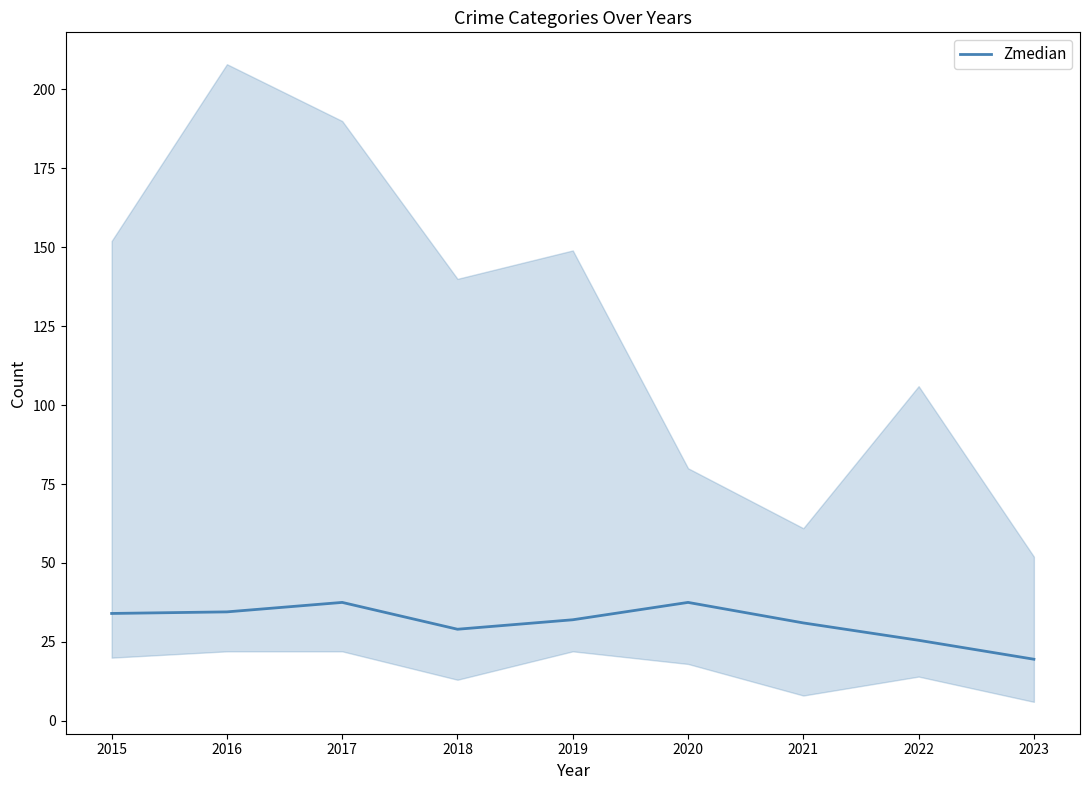

What value does the data have at 2016?

34.5